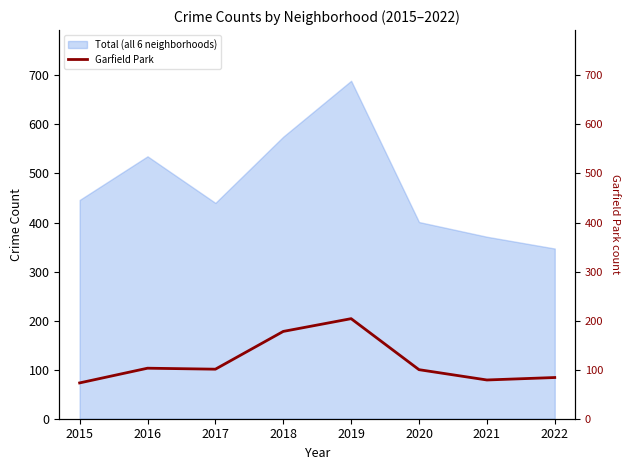

What is the minimum value shown in the chart?

73